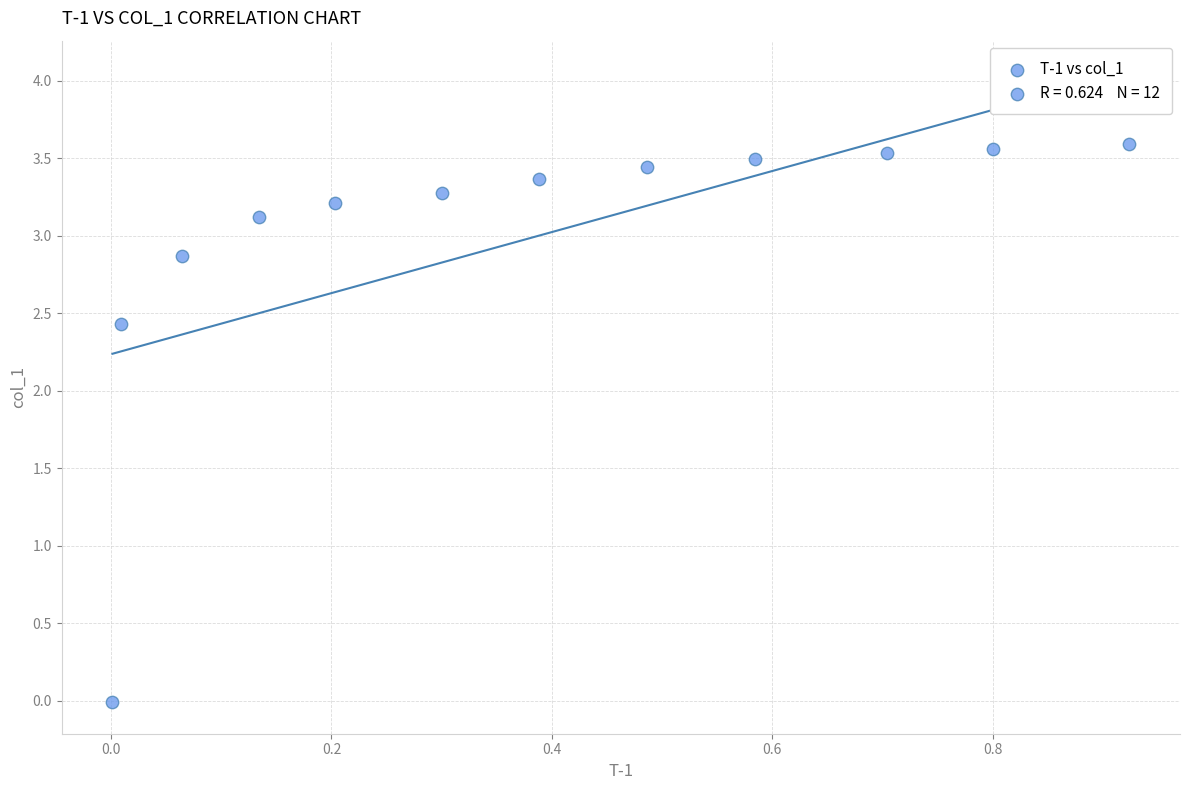

What is the average Y value?

3.0